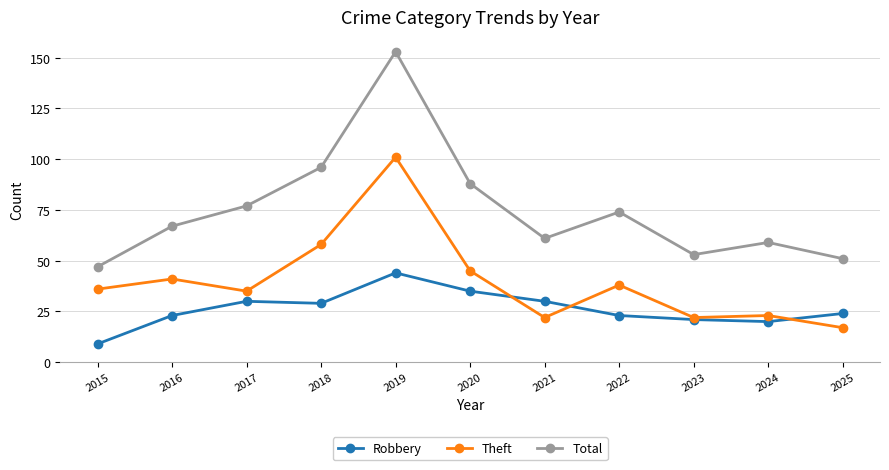

What is the minimum value shown in the chart?

9